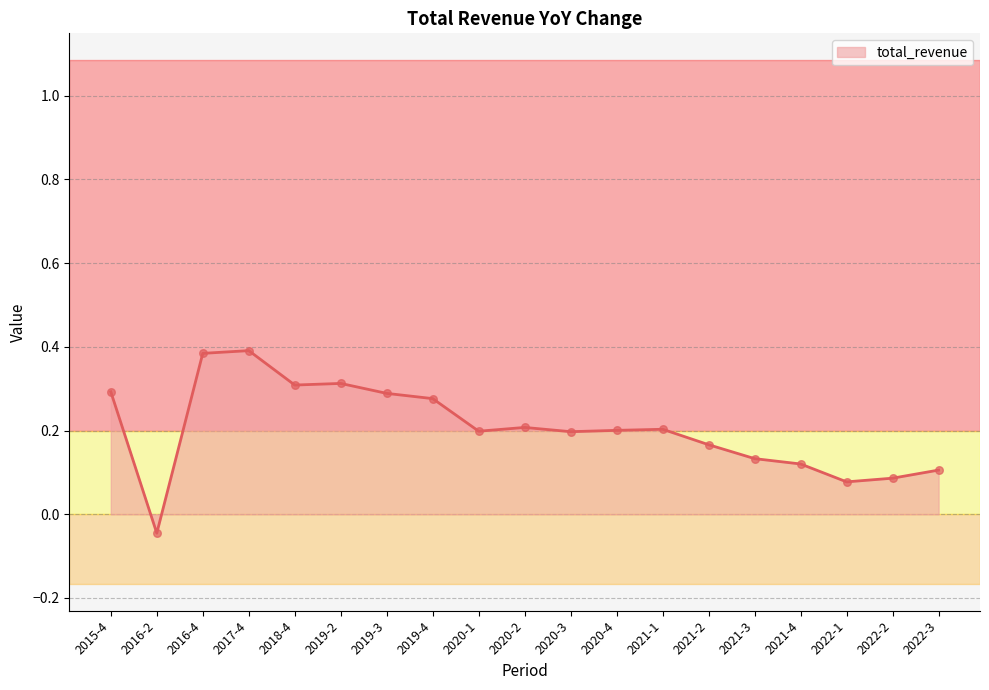

Which has a higher value, 2016-2 or 2022-1?

2022-1